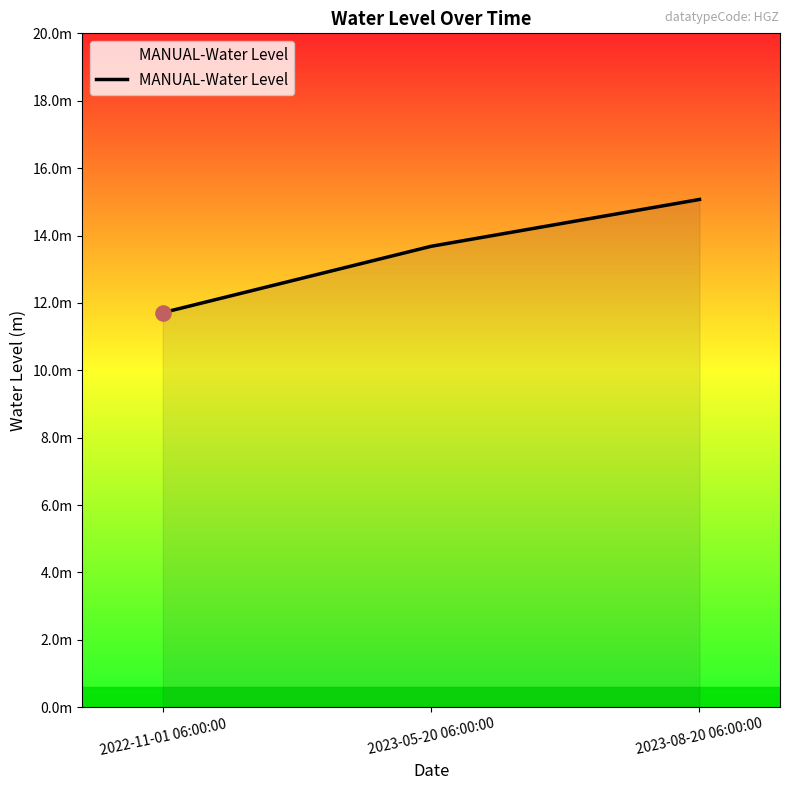

Which has a higher value, 2022-11-01 06:00:00 or 2023-05-20 06:00:00?

2023-05-20 06:00:00